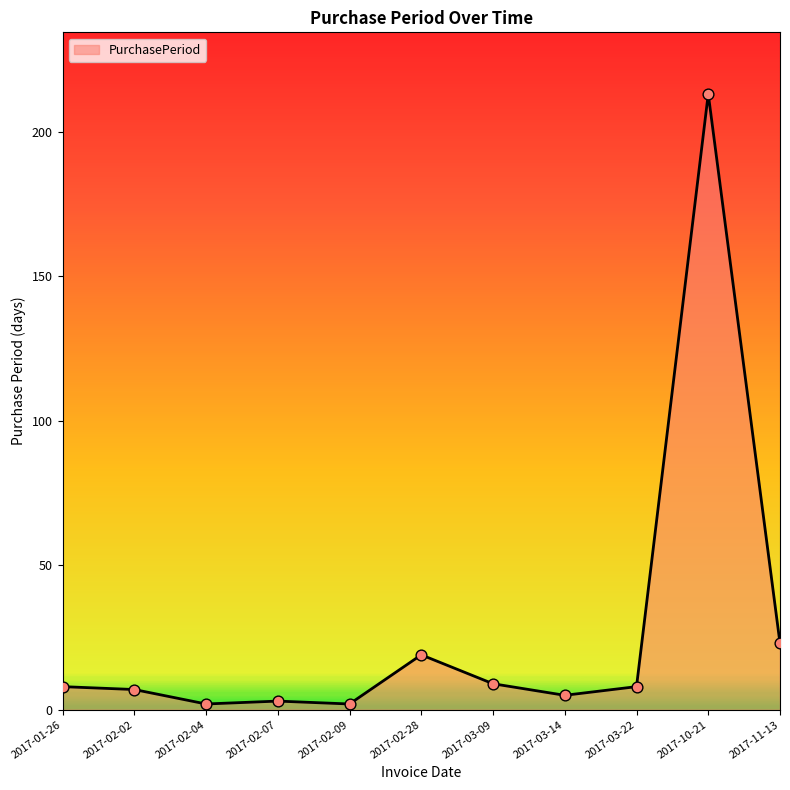

Approximately how many times larger is the value at 2017-02-09 compared to 2017-03-14?

0.4